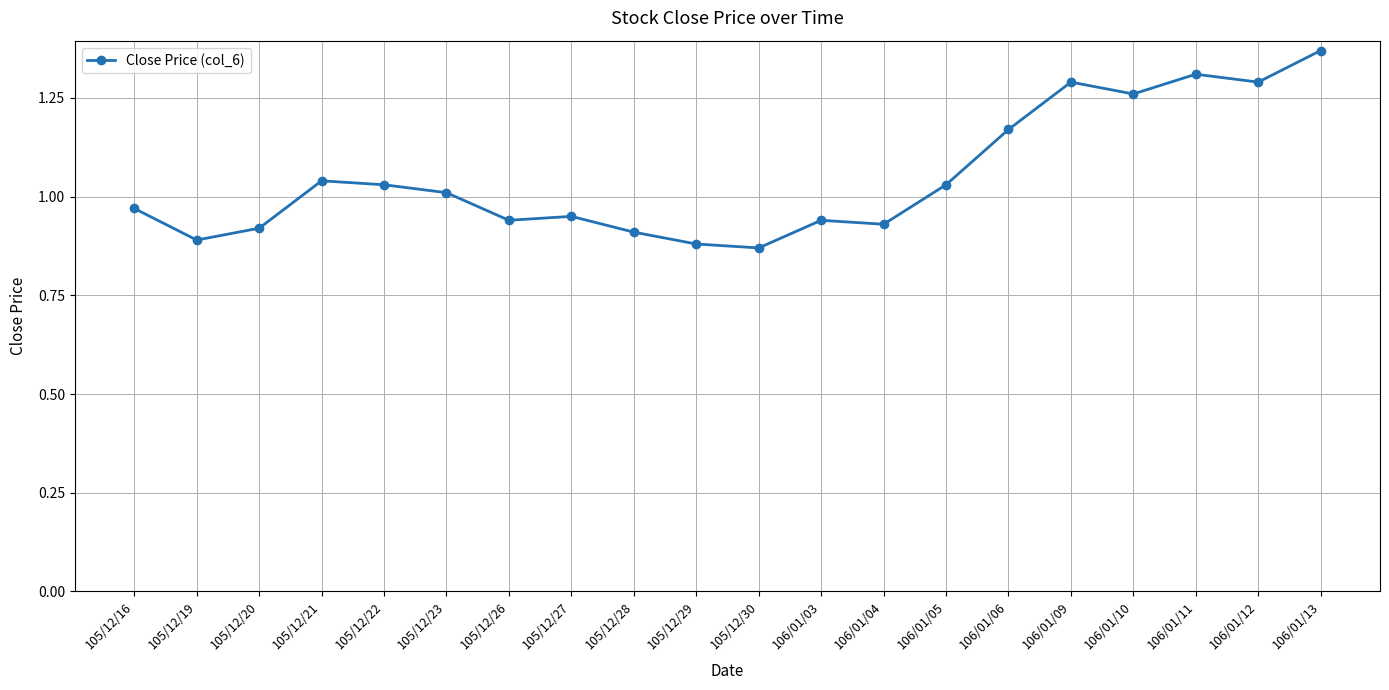

At which category does the chart reach its peak across all series?

106/01/13